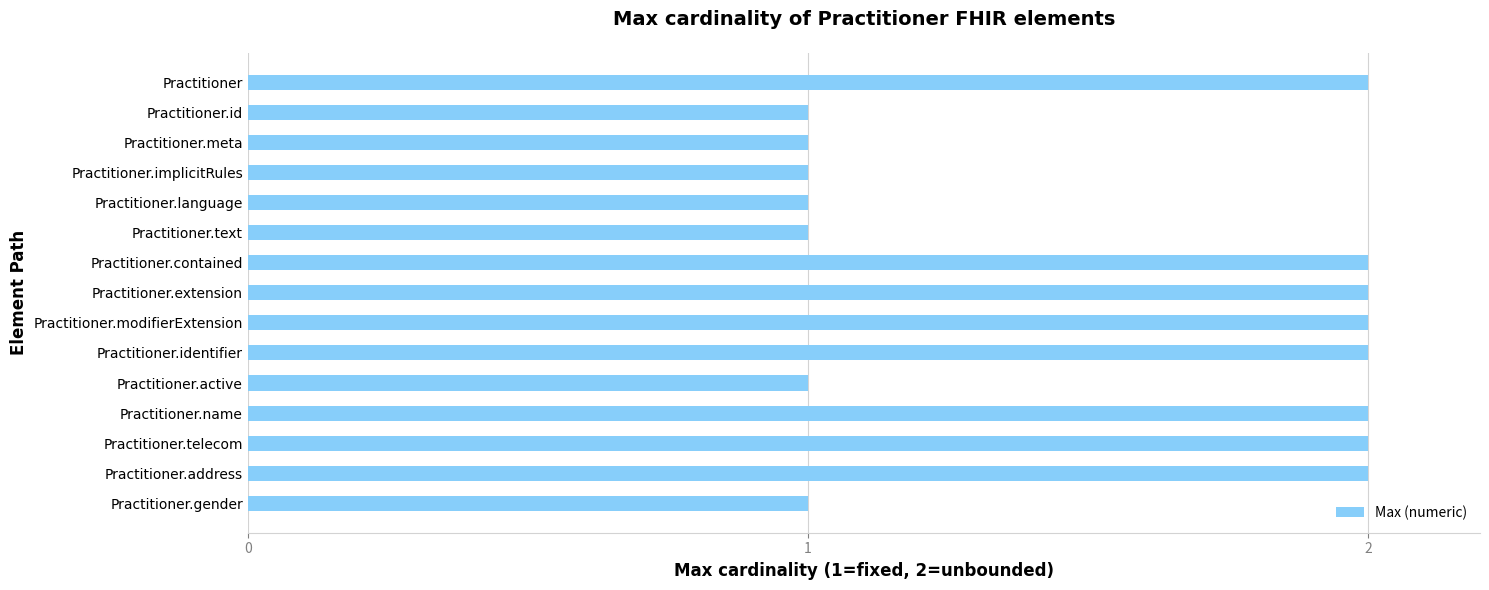

What is the label of the 13th bar from the bottom?

Practitioner.meta